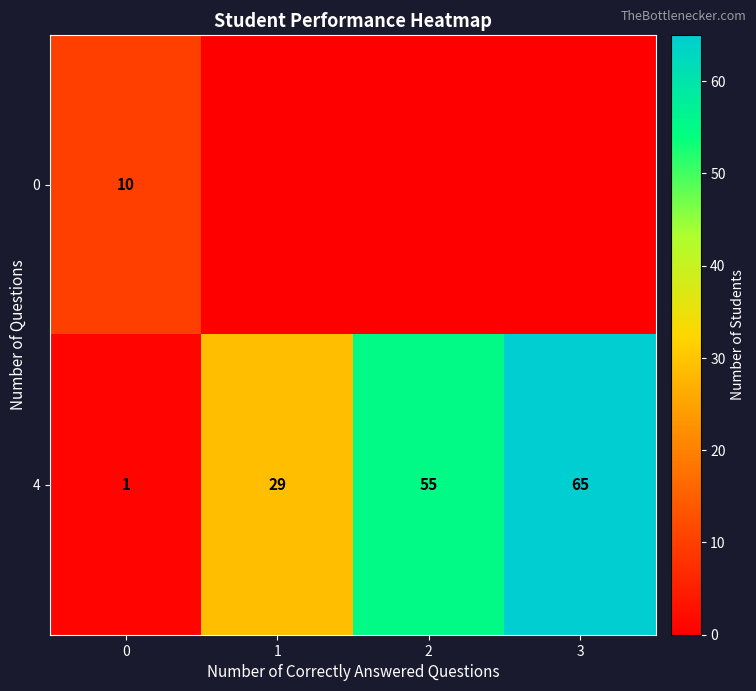

What is the spread (max minus min) of values at 0?

9